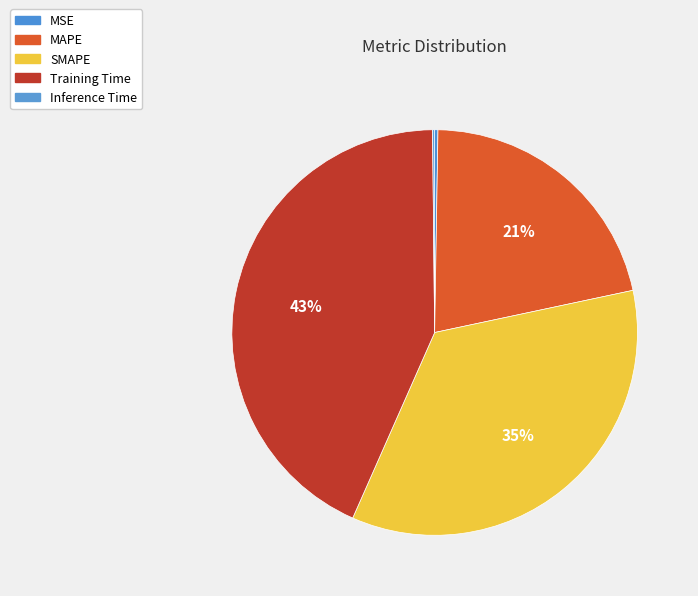

To the nearest percent, what is the difference between the MAPE and MSE slice percentages?

21%